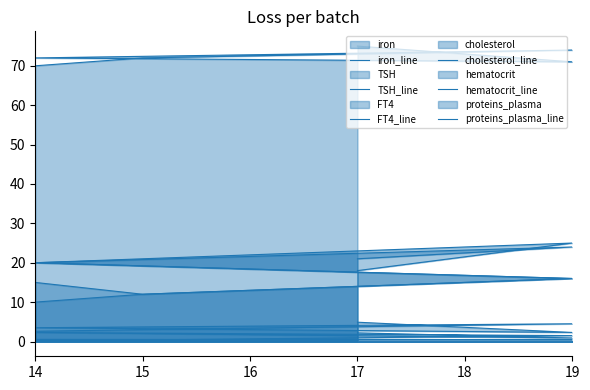

Reading left to right, what are all the values shown in this chart?

iron_line: 15.0	12.0	16.0	20.0	25.0	18.0
TSH_line: 0.3	0.4	1.5	2.3	0.9	2.2
FT4_line: 10.0	12.0	16.0	20.0	24.0	21.0
cholesterol_line: 2.6	3.0	4.5	3.5	2.3	4.9
hematocrit_line: 0.5	0.5	0.5	0.5	0.5	0.5
proteins_plasma_line: 70.0	72.0	74.0	72.0	71.0	75.0